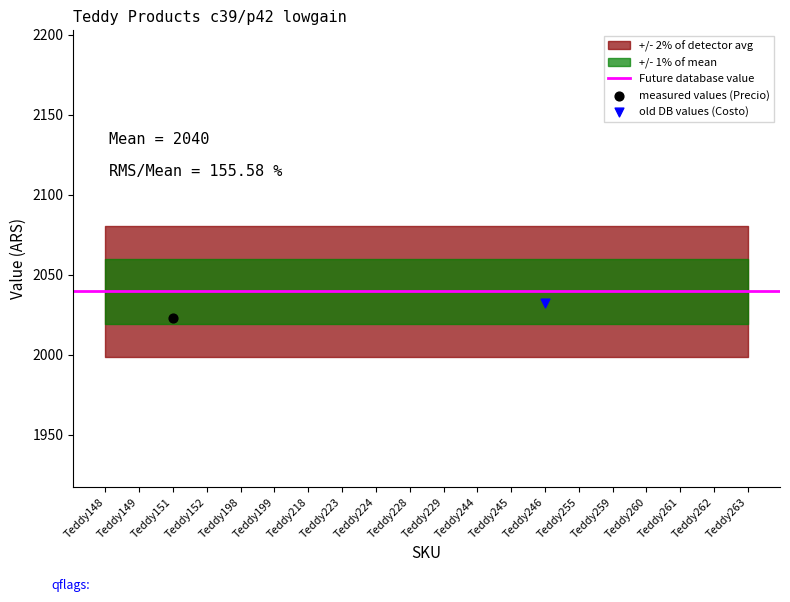

Which series has the largest Y range (max minus min)?

Precio